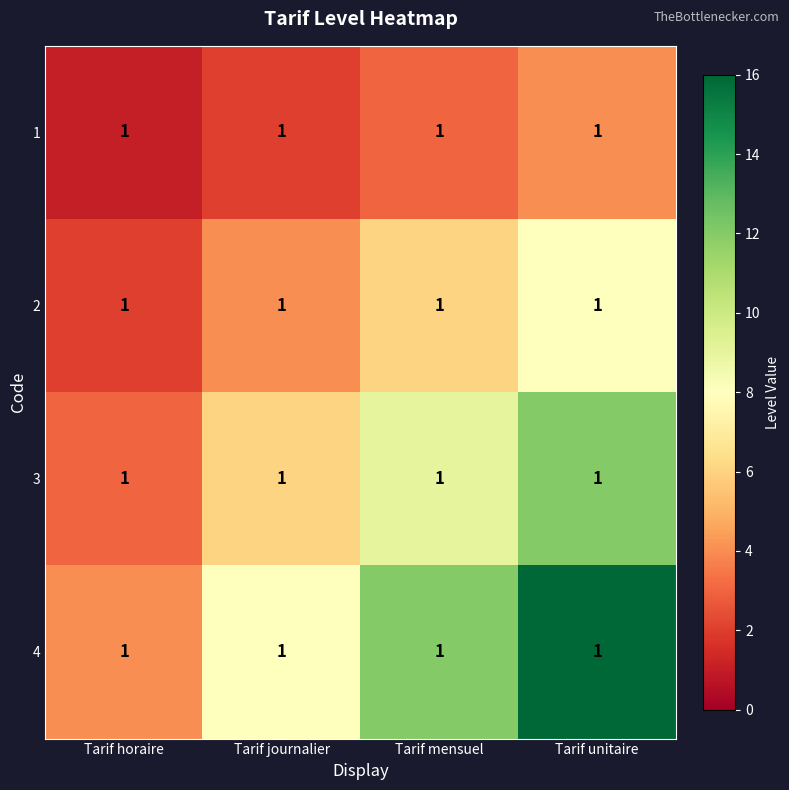

Reading left to right, list all the values displayed in this chart.

1: Tarif horaire=1	Tarif journalier=1	Tarif mensuel=1	Tarif unitaire=1
2: Tarif horaire=1	Tarif journalier=1	Tarif mensuel=1	Tarif unitaire=1
3: Tarif horaire=1	Tarif journalier=1	Tarif mensuel=1	Tarif unitaire=1
4: Tarif horaire=1	Tarif journalier=1	Tarif mensuel=1	Tarif unitaire=1